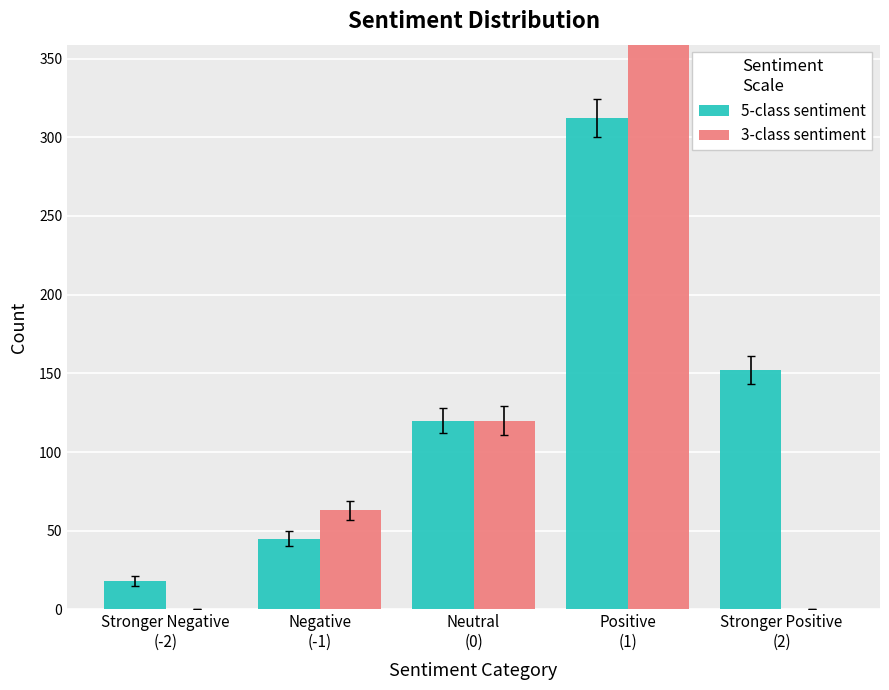

What value does the 3-class sentiment series have at Negative
(-1), to the nearest 50?

50